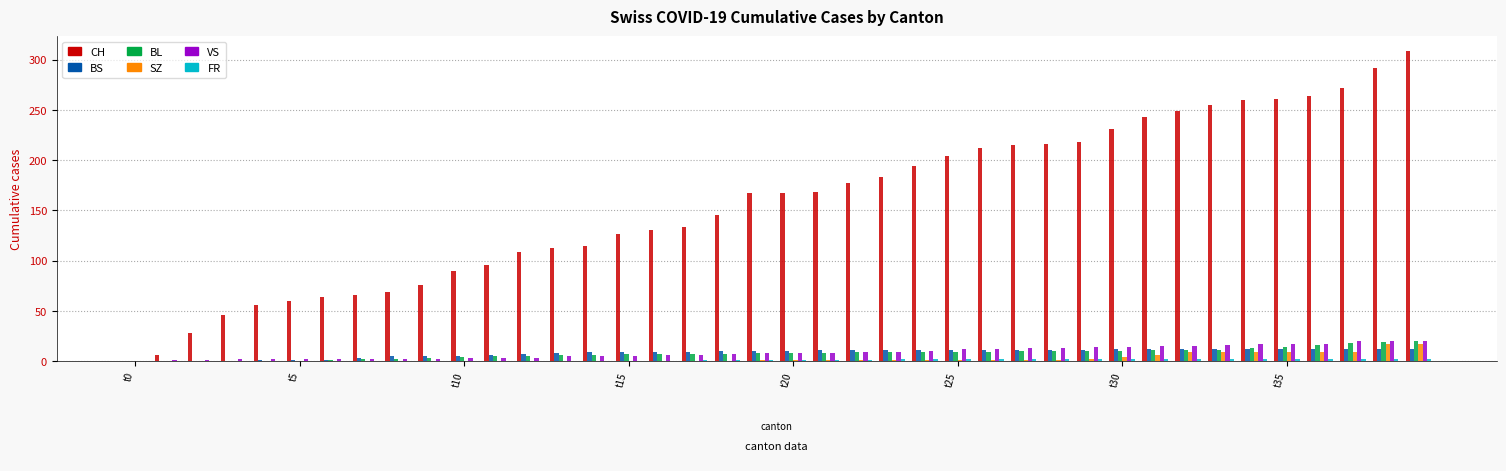

What is the greatest value displayed?

308